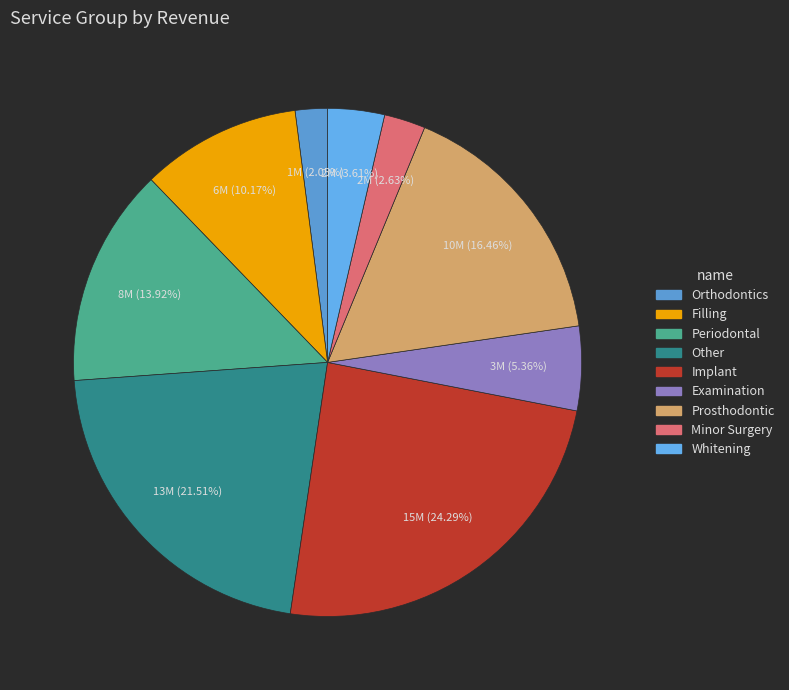

What is the ratio of the value at Examination to the value at Filling?

0.5